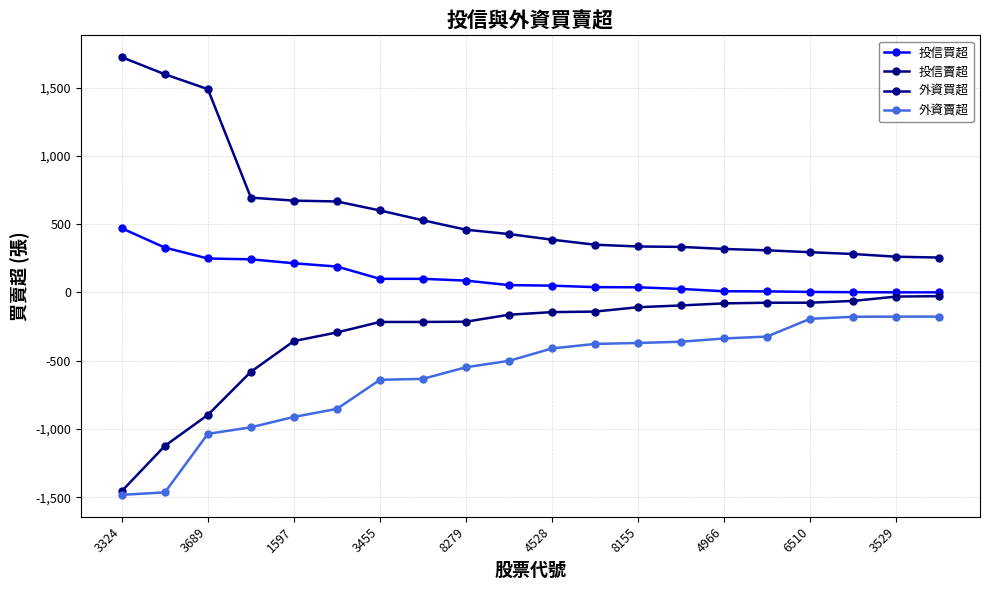

List the series in order of their overall mean, lowest first.

外資賣超, 投信賣超, 投信買超, 外資買超